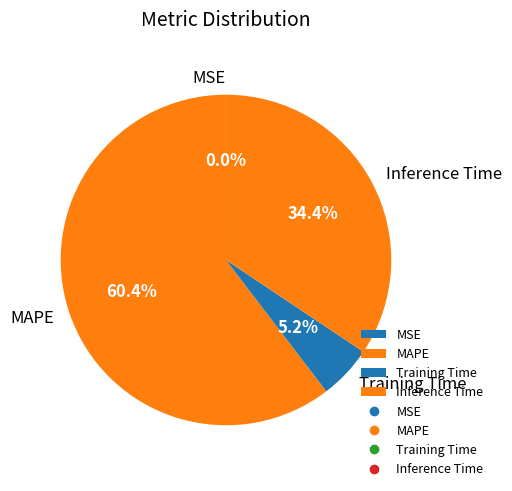

True or false: MAPE accounts for 50% of the total.

False